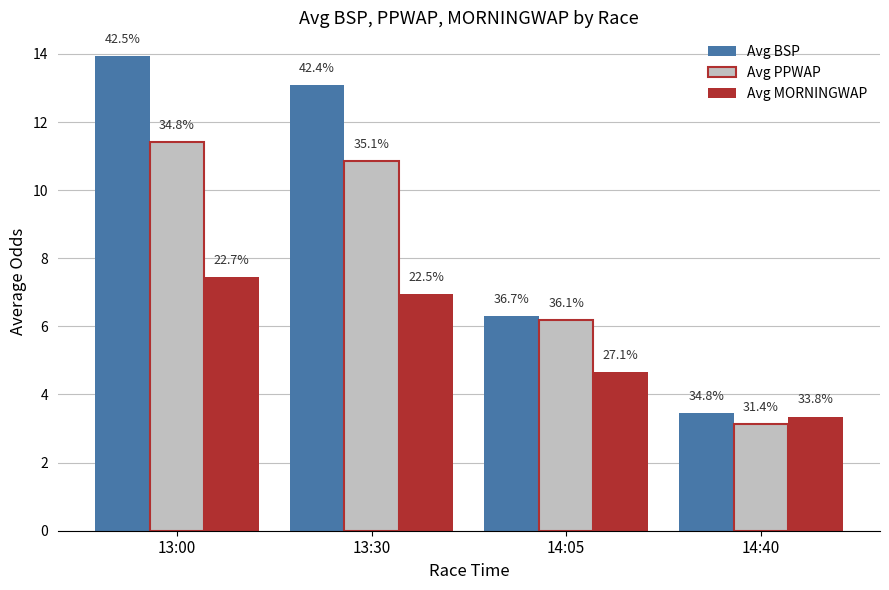

Does the chart contain any negative values?

No